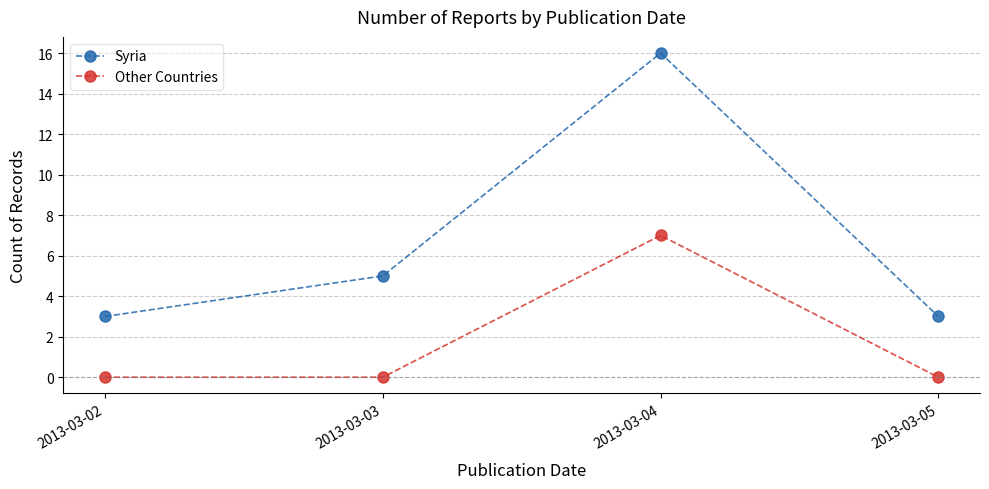

The Other Countries series shows -2 at 2013-03-02. True or false?

False